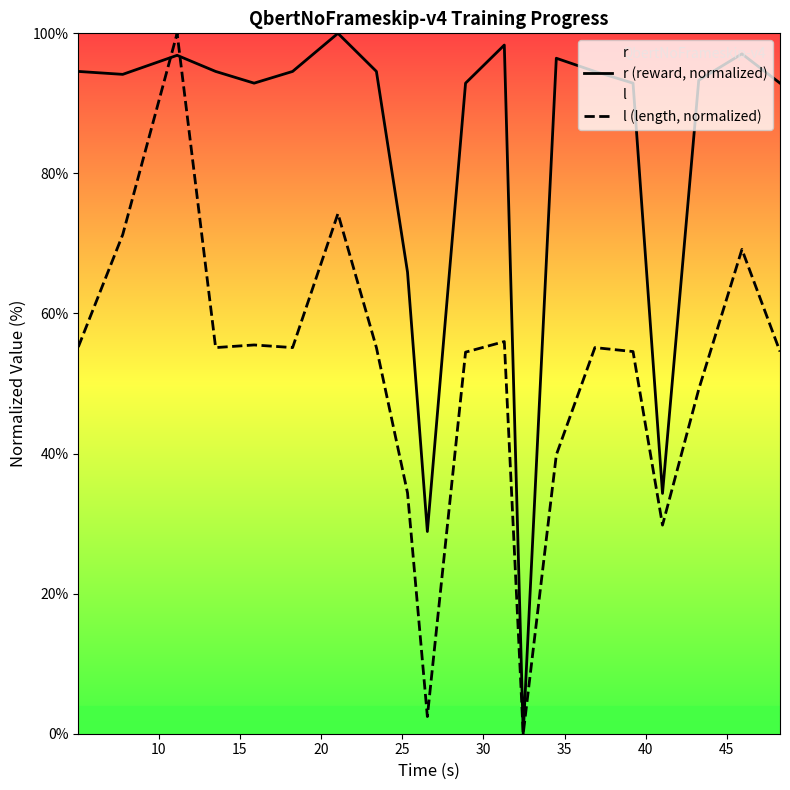

In r (reward, normalized), how many points are higher than both neighbors (excluding endpoints)?

5